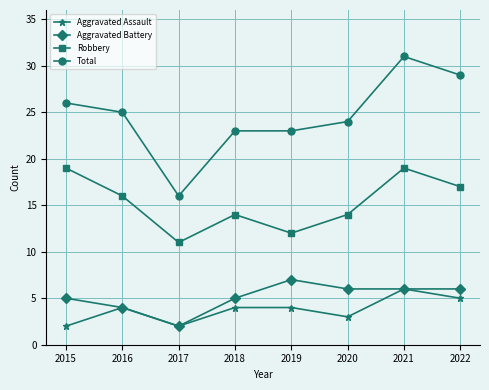

What is the greatest value displayed?

31